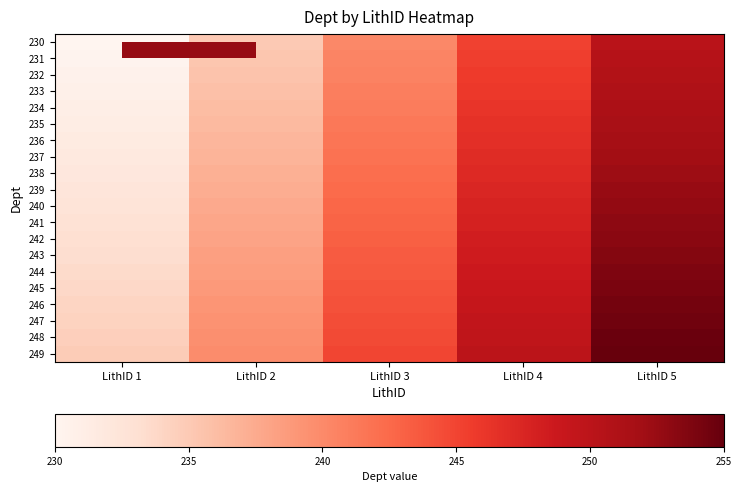

Reading left to right, transcribe all the data shown in this chart.

230: LithID 1=230.0	LithID 2=235.0	LithID 3=240.0	LithID 4=245.0	LithID 5=250.0
231: LithID 1=230.2	LithID 2=235.2	LithID 3=240.2	LithID 4=245.2	LithID 5=250.2
232: LithID 1=230.5	LithID 2=235.5	LithID 3=240.5	LithID 4=245.5	LithID 5=250.5
233: LithID 1=230.8	LithID 2=235.8	LithID 3=240.8	LithID 4=245.8	LithID 5=250.8
234: LithID 1=231.0	LithID 2=236.0	LithID 3=241.0	LithID 4=246.0	LithID 5=251.0
235: LithID 1=231.2	LithID 2=236.2	LithID 3=241.2	LithID 4=246.2	LithID 5=251.2
236: LithID 1=231.5	LithID 2=236.5	LithID 3=241.5	LithID 4=246.5	LithID 5=251.5
237: LithID 1=231.8	LithID 2=236.8	LithID 3=241.8	LithID 4=246.8	LithID 5=251.8
238: LithID 1=232.0	LithID 2=237.0	LithID 3=242.0	LithID 4=247.0	LithID 5=252.0
239: LithID 1=232.2	LithID 2=237.2	LithID 3=242.2	LithID 4=247.2	LithID 5=252.2
240: LithID 1=232.5	LithID 2=237.5	LithID 3=242.5	LithID 4=247.5	LithID 5=252.5
241: LithID 1=232.8	LithID 2=237.8	LithID 3=242.8	LithID 4=247.8	LithID 5=252.8
242: LithID 1=233.0	LithID 2=238.0	LithID 3=243.0	LithID 4=248.0	LithID 5=253.0
243: LithID 1=233.2	LithID 2=238.2	LithID 3=243.2	LithID 4=248.2	LithID 5=253.2
244: LithID 1=233.5	LithID 2=238.5	LithID 3=243.5	LithID 4=248.5	LithID 5=253.5
245: LithID 1=233.8	LithID 2=238.8	LithID 3=243.8	LithID 4=248.8	LithID 5=253.8
246: LithID 1=234.0	LithID 2=239.0	LithID 3=244.0	LithID 4=249.0	LithID 5=254.0
247: LithID 1=234.2	LithID 2=239.2	LithID 3=244.2	LithID 4=249.2	LithID 5=254.2
248: LithID 1=234.5	LithID 2=239.5	LithID 3=244.5	LithID 4=249.5	LithID 5=254.5
249: LithID 1=234.8	LithID 2=239.8	LithID 3=244.8	LithID 4=249.8	LithID 5=254.8